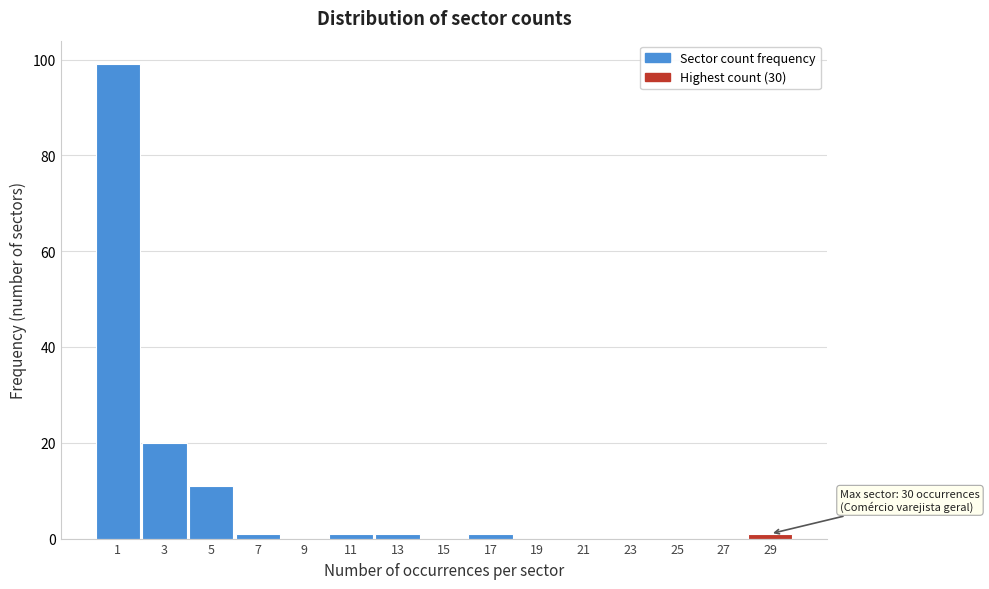

Reading left to right, extract all data points from this chart.

1=99	3=20	5=11	7=1	9=0	11=1	13=1	15=0	17=1	19=0	21=0	23=0	25=0	27=0	29=1